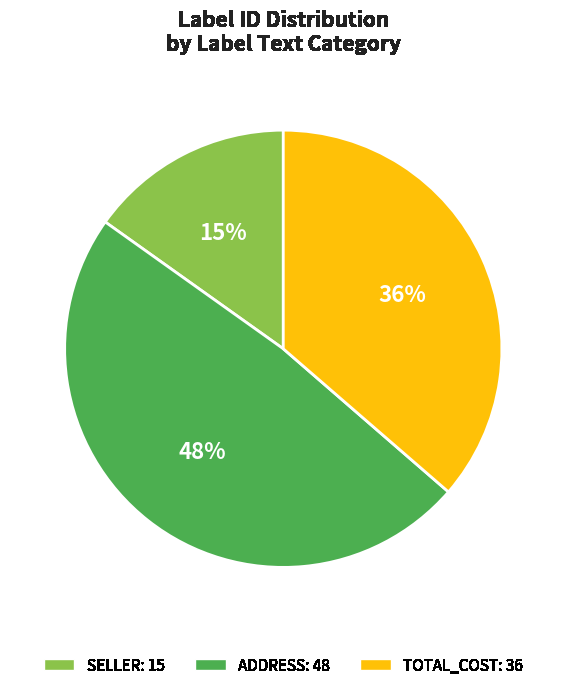

Does any single category account for the majority?

No